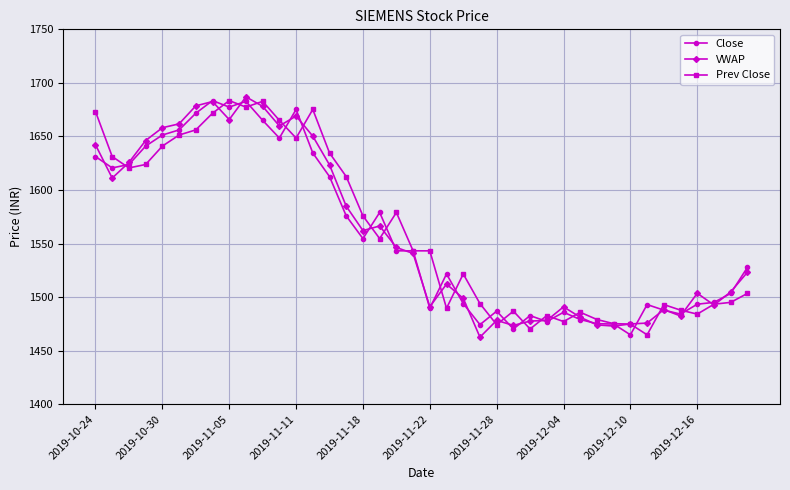

At how many categories does at least one series exceed 1591?

16